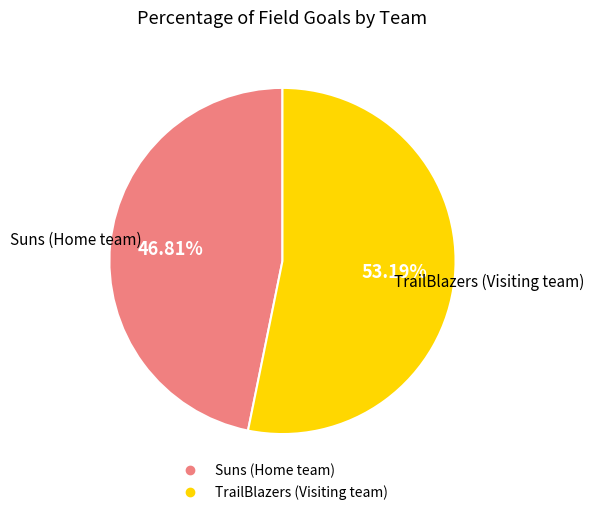

Is it true that TrailBlazers (Visiting team) is 47% of the pie?

False